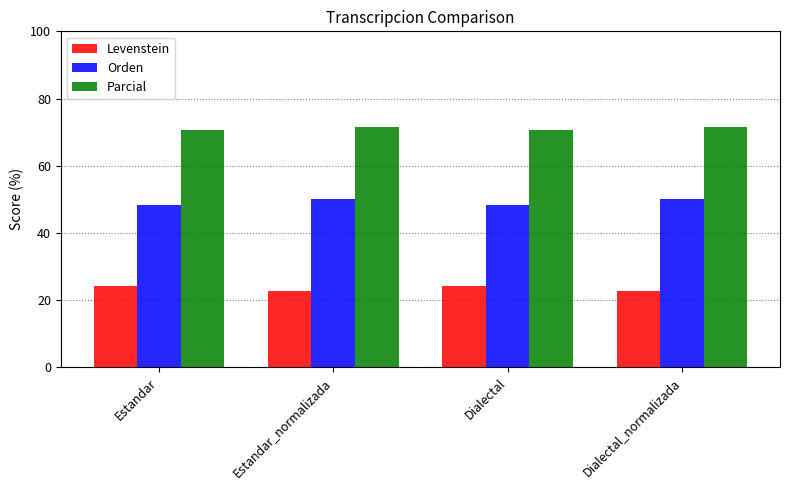

The Levenstein series shows 22.7 at Dialectal_normalizada. True or false?

True